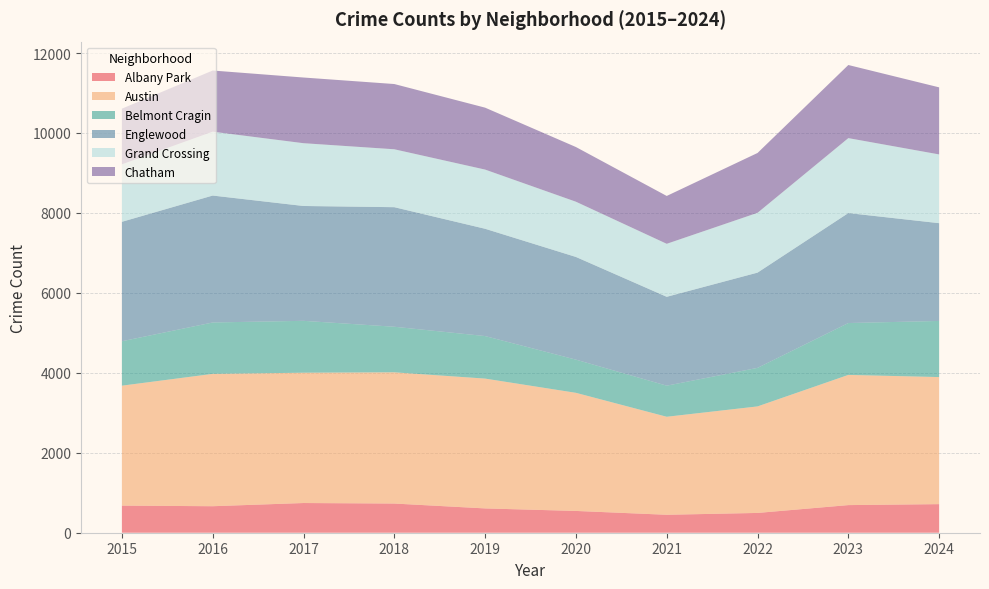

Reading left to right, extract all data points from this chart.

Albany Park: 2015=678	2016=663	2017=743	2018=730	2019=608	2020=545	2021=449	2022=495	2023=691	2024=715
Austin: 2015=3001	2016=3311	2017=3260	2018=3283	2019=3248	2020=2955	2021=2452	2022=2665	2023=3257	2024=3179
Belmont Cragin: 2015=1111	2016=1286	2017=1298	2018=1140	2019=1064	2020=830	2021=778	2022=964	2023=1298	2024=1404
Englewood: 2015=2988	2016=3175	2017=2873	2018=2991	2019=2684	2020=2569	2021=2223	2022=2383	2023=2751	2024=2446
Grand Crossing: 2015=1438	2016=1598	2017=1571	2018=1449	2019=1481	2020=1382	2021=1326	2022=1496	2023=1875	2024=1720
Chatham: 2015=1392	2016=1530	2017=1643	2018=1632	2019=1549	2020=1368	2021=1197	2022=1497	2023=1829	2024=1678